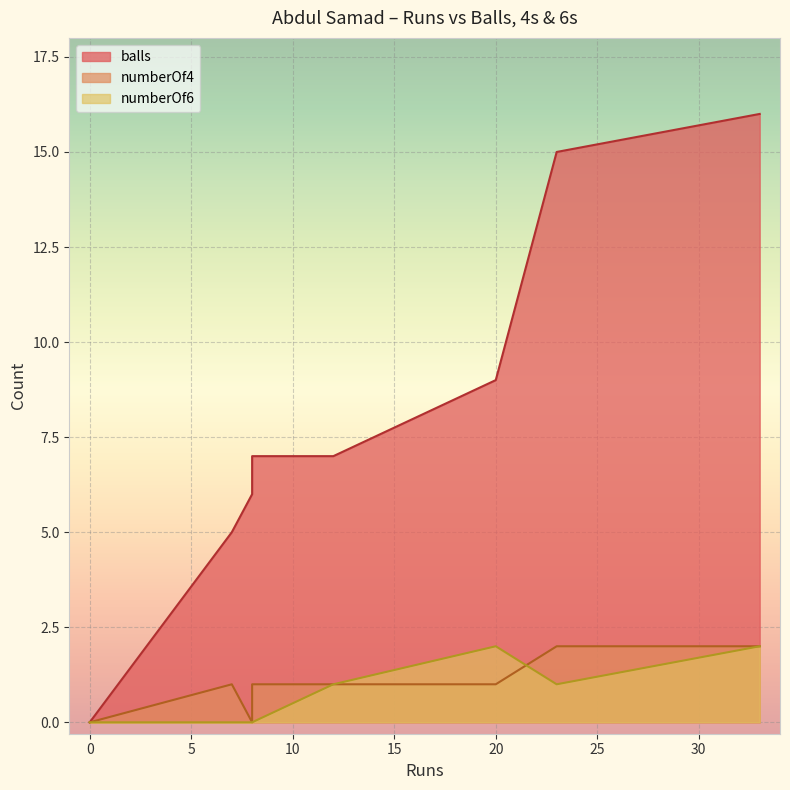

True or false: balls and numberOf4 cross at least once.

False